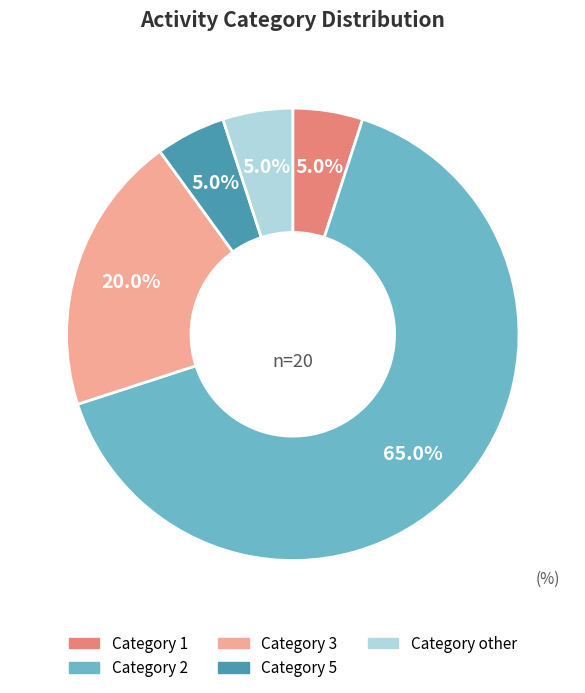

Is there a majority slice in this chart?

Yes